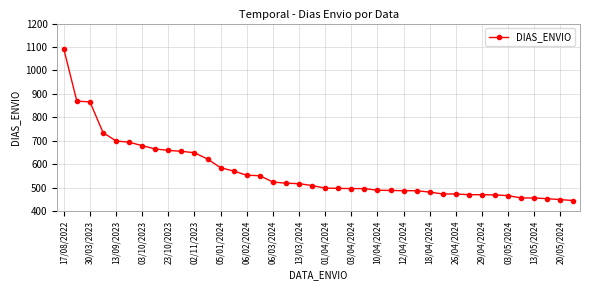

What is the sum of all values?

22711